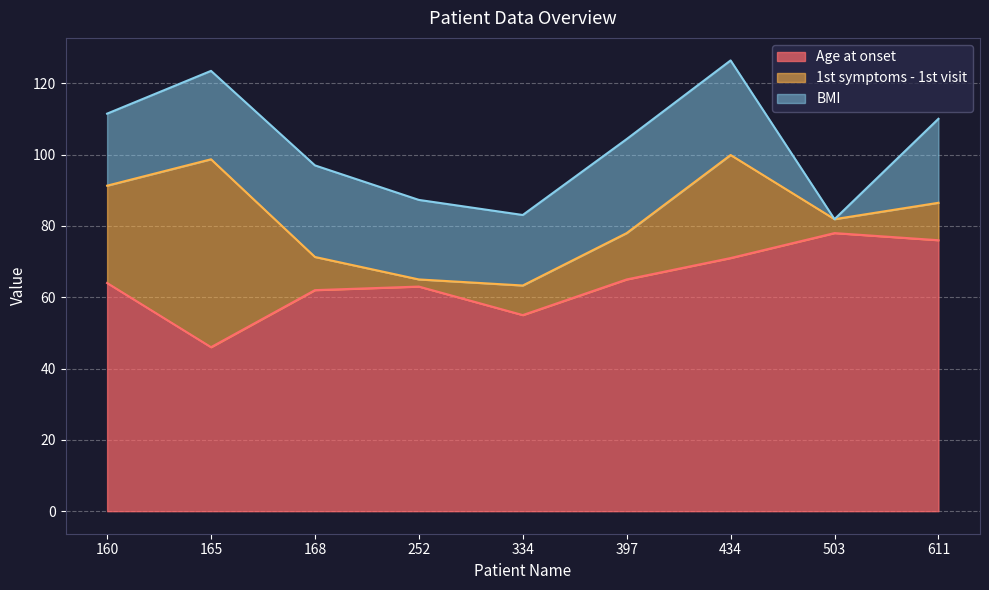

Which has a higher value, 168 or 160?

160